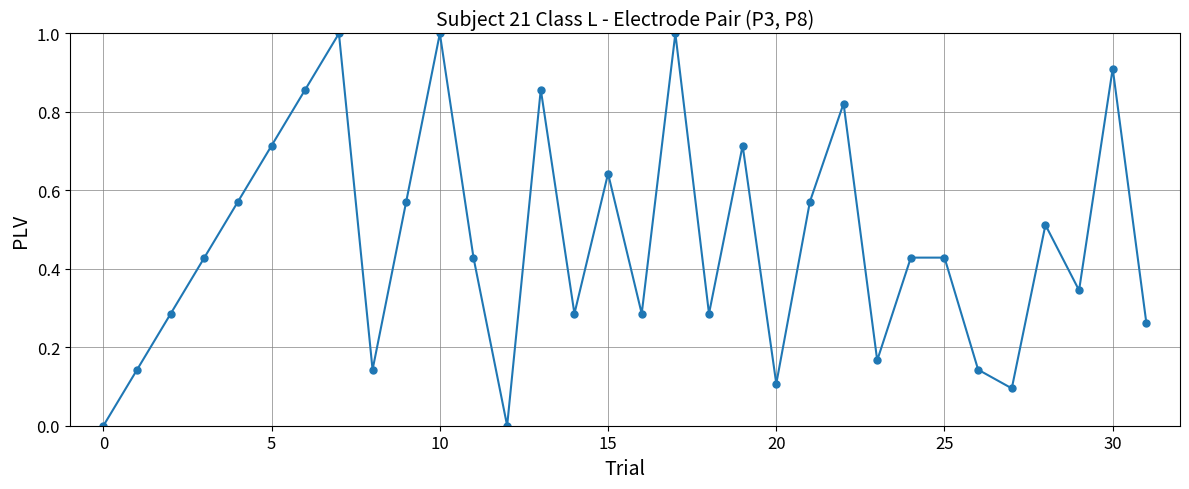

What is the sum of all values?

15.0